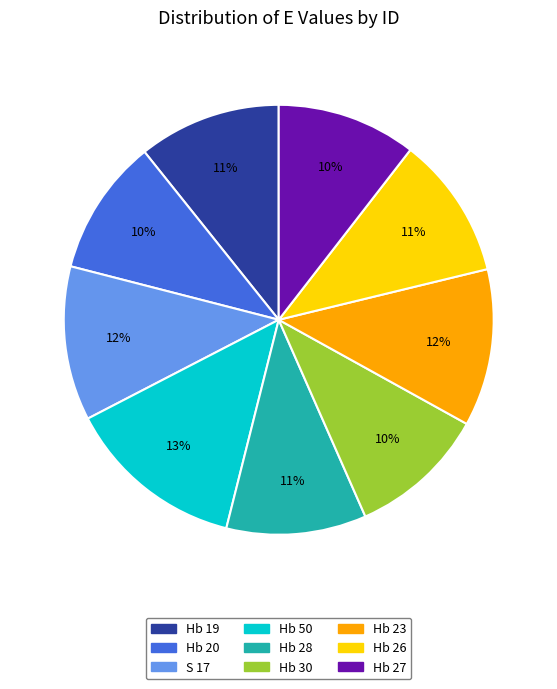

Do Hb 30 and Hb 28 together represent more than half of the pie?

No